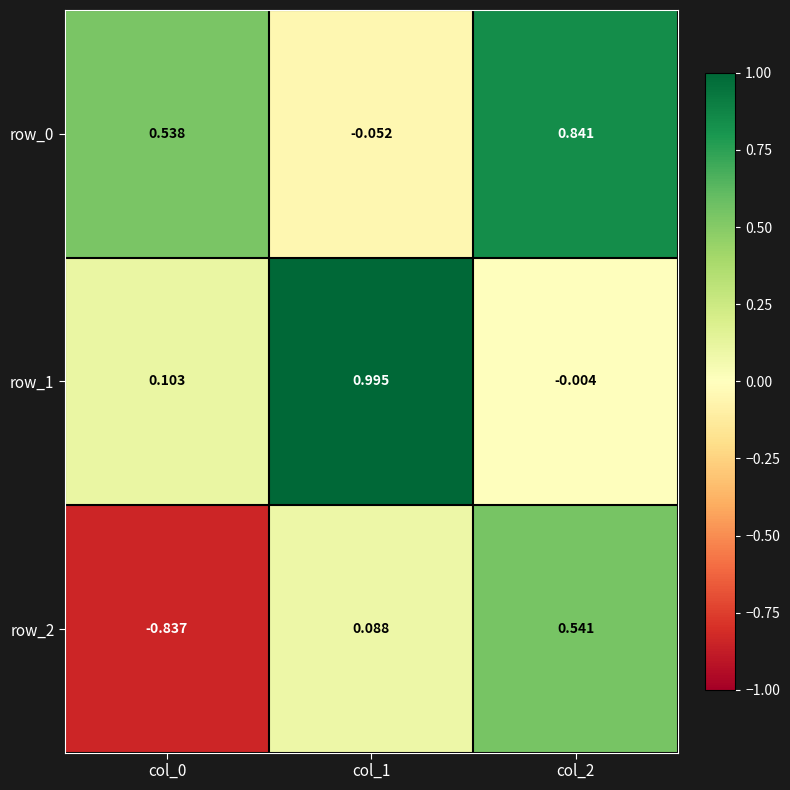

How many data points in row_0 are above 0?

2